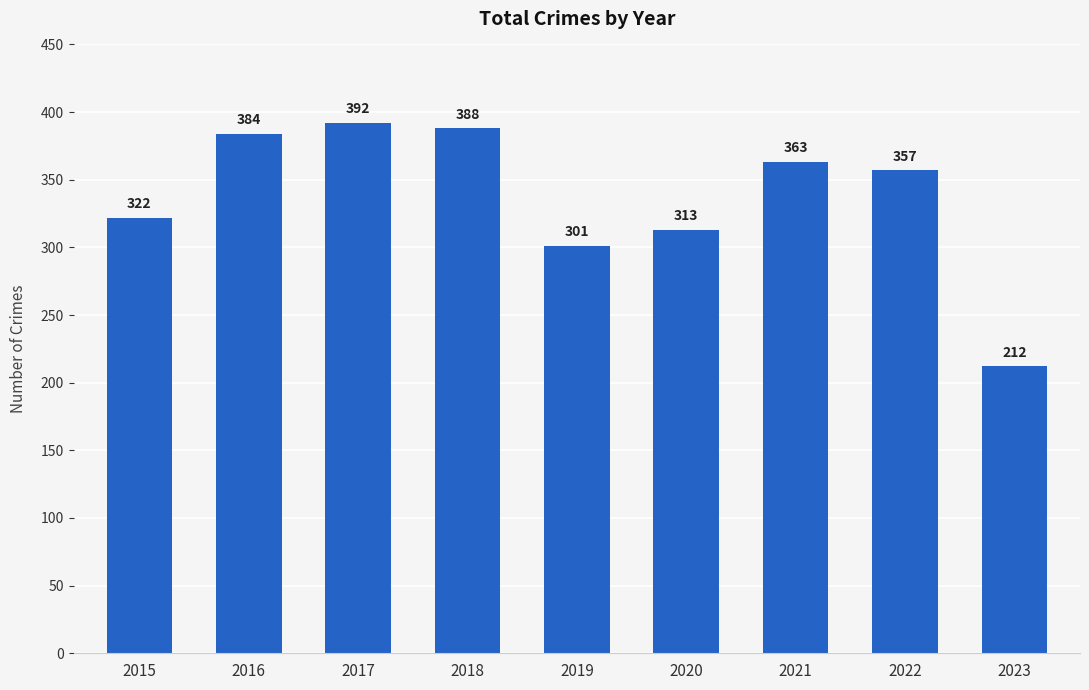

Approximately how many times larger is the value at 2016 compared to 2020?

1.2